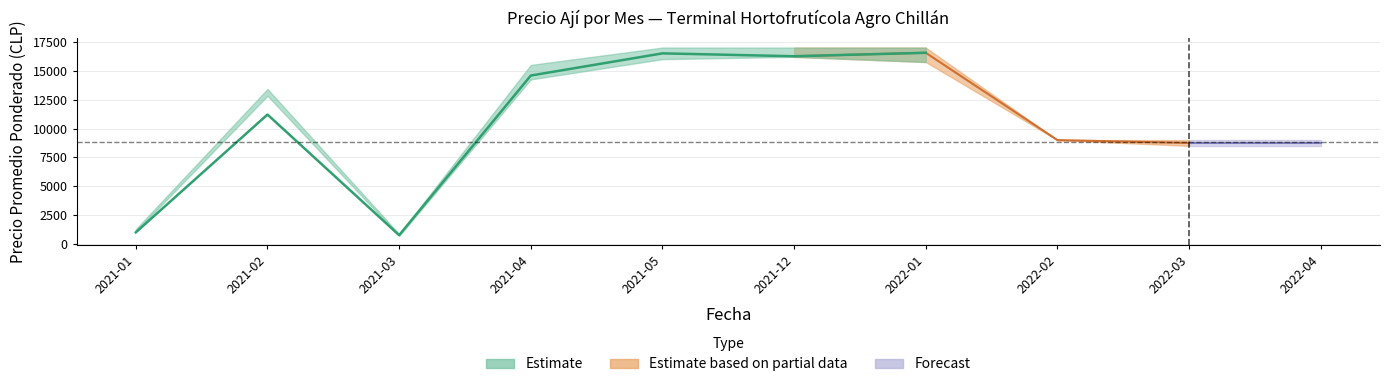

At which label is Precio minimo closest to 8458?

2022-03